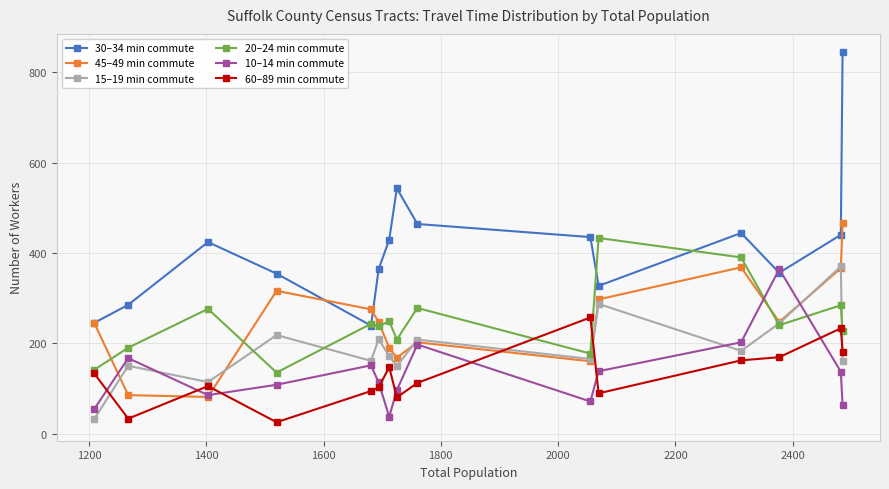

Which series has the widest spread of values?

30–34 min commute